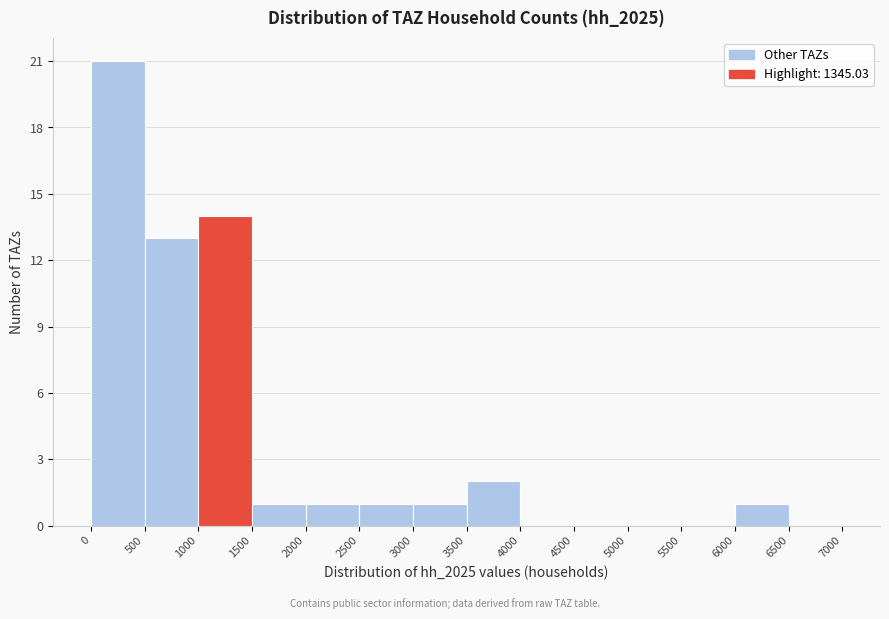

Reading left to right, transcribe this chart: for each bar, give the range it covers on the x-axis and its height. The values are not printed on the chart, so give them approximately, as read against the axis.

0 to 500: 21
500 to 1000: 13
1000 to 1500: 14
1500 to 2000: 1
2000 to 2500: 1
2500 to 3000: 1
3000 to 3500: 1
3500 to 4000: 2
4000 to 4500: 0
4500 to 5000: 0
5000 to 5500: 0
5500 to 6000: 0
6000 to 6500: 1
6500 to 7000: 0